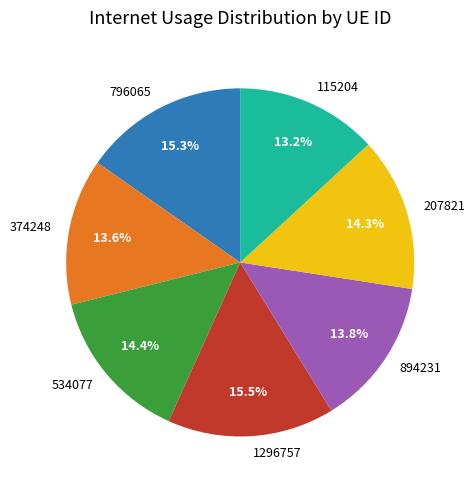

What percentage is NOT represented by 115204?

86.8%